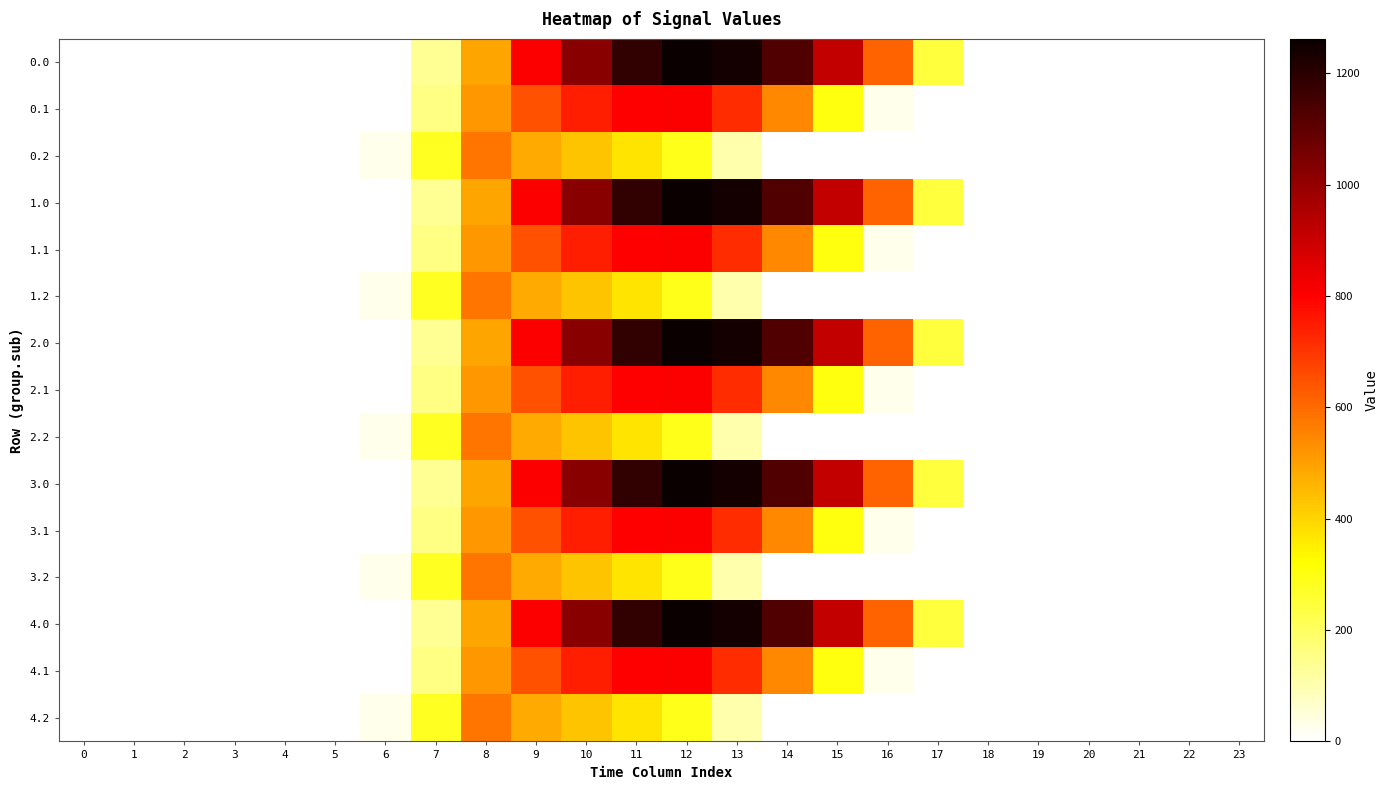

Which label corresponds to the largest value in the chart?

12